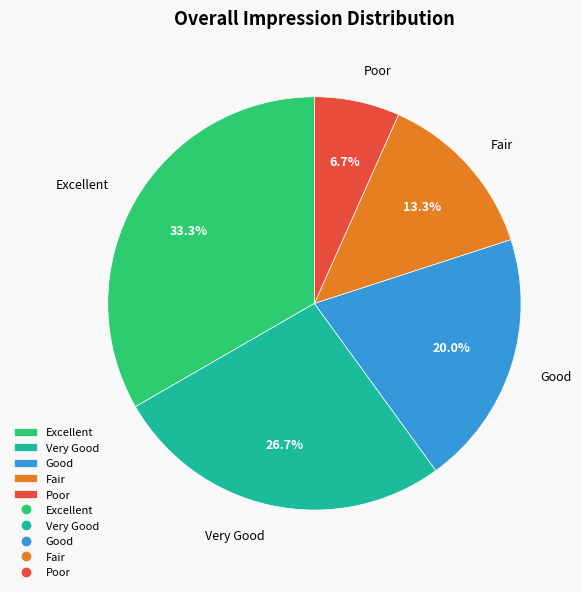

Which slice is the smallest?

Poor